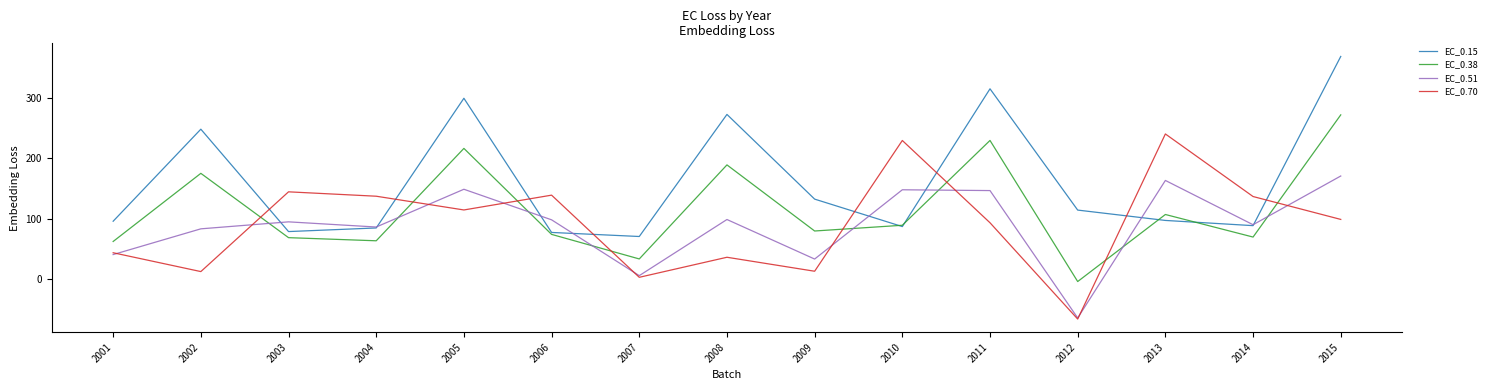

Which series has the widest spread of values?

EC_0.70